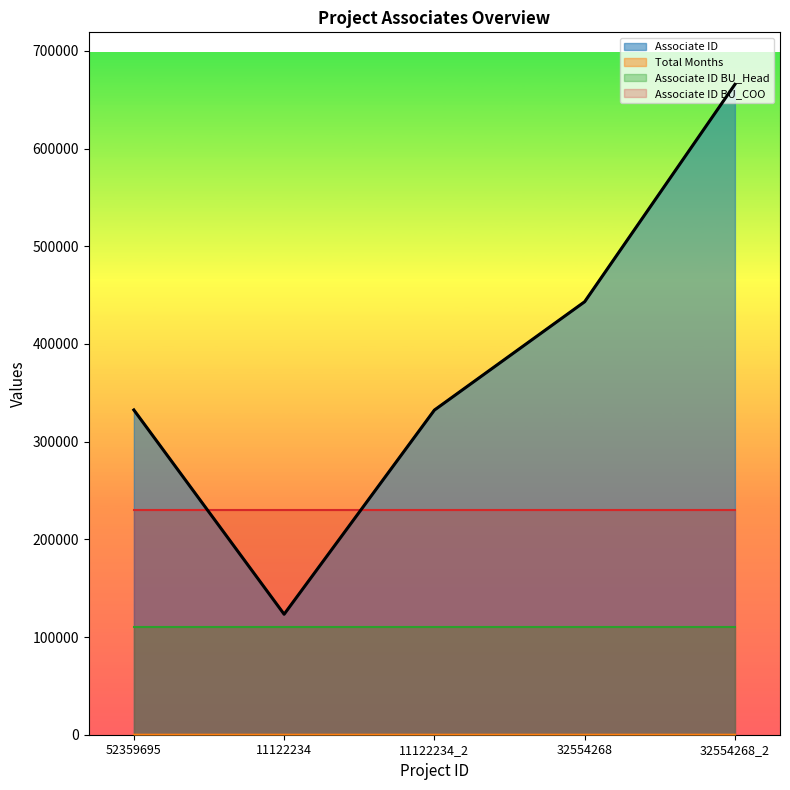

True or false: Total Months has a value of 1 at 11122234.

True